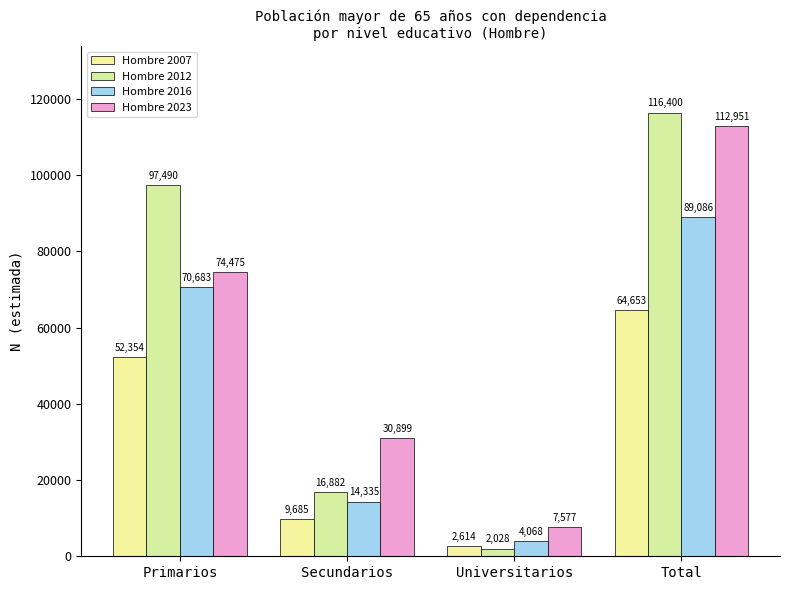

What is the label of the 3rd bar from the left?

Universitarios